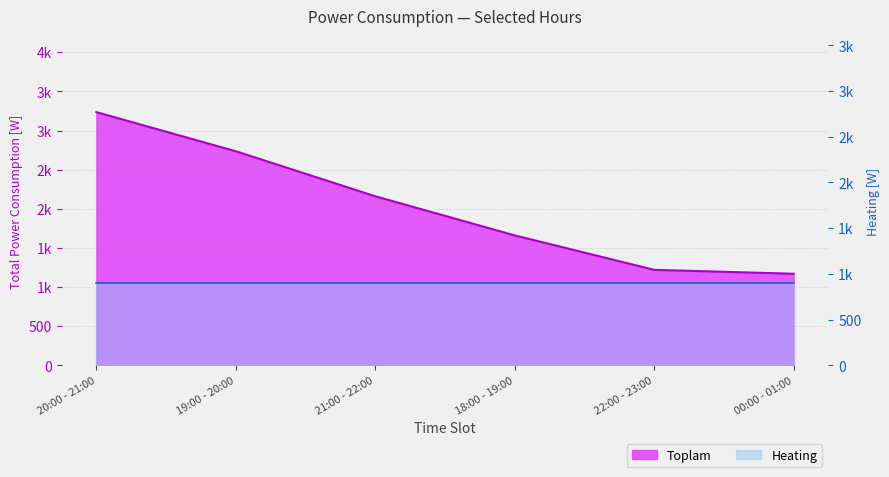

What is the change in value from 21:00 - 22:00 to 18:00 - 19:00?

-500